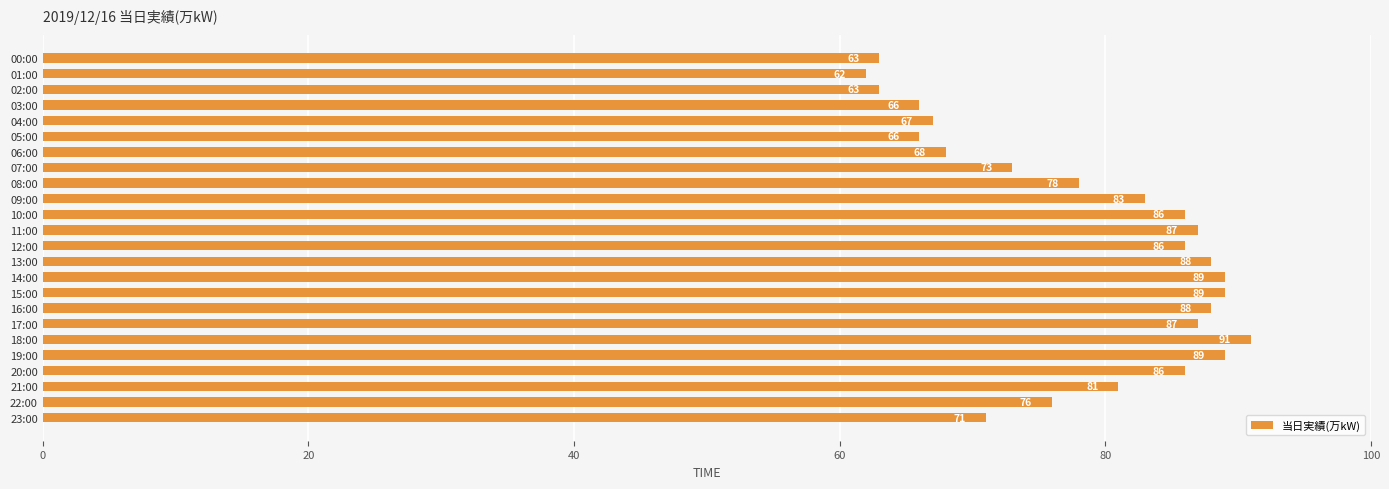

True or false: the data shows 89 at 15:00.

True